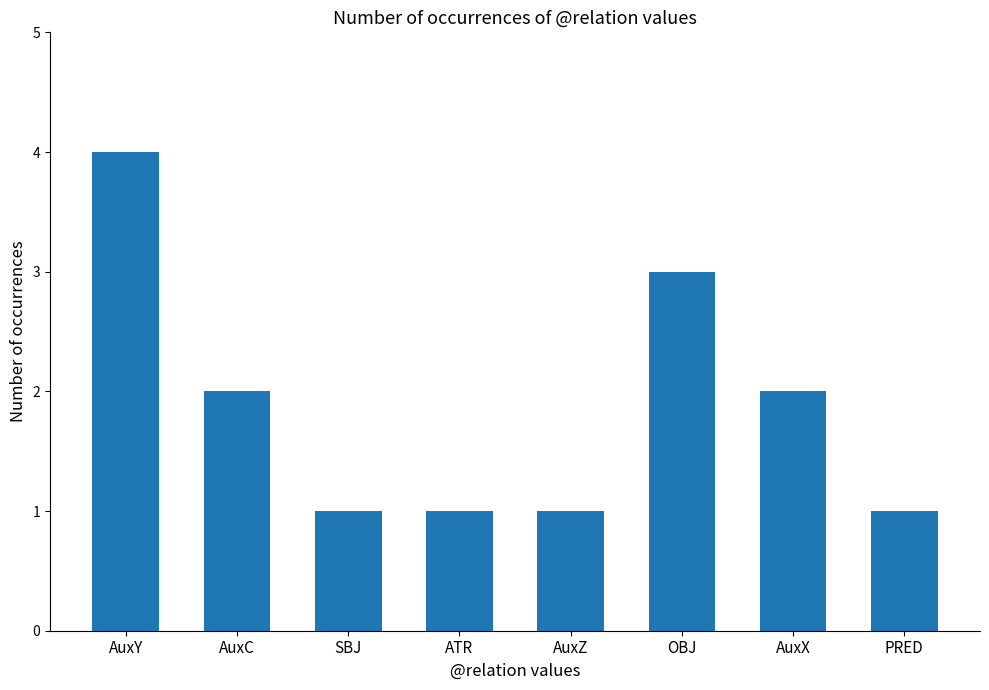

Reading left to right, extract all data points from this chart.

AuxY=4	AuxC=2	SBJ=1	ATR=1	AuxZ=1	OBJ=3	AuxX=2	PRED=1